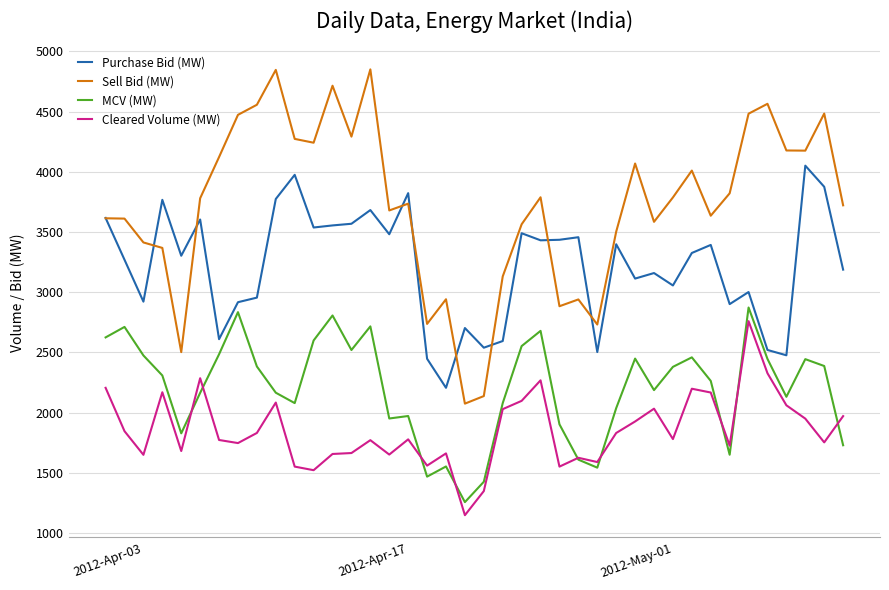

How many lines are shown in the chart?

4